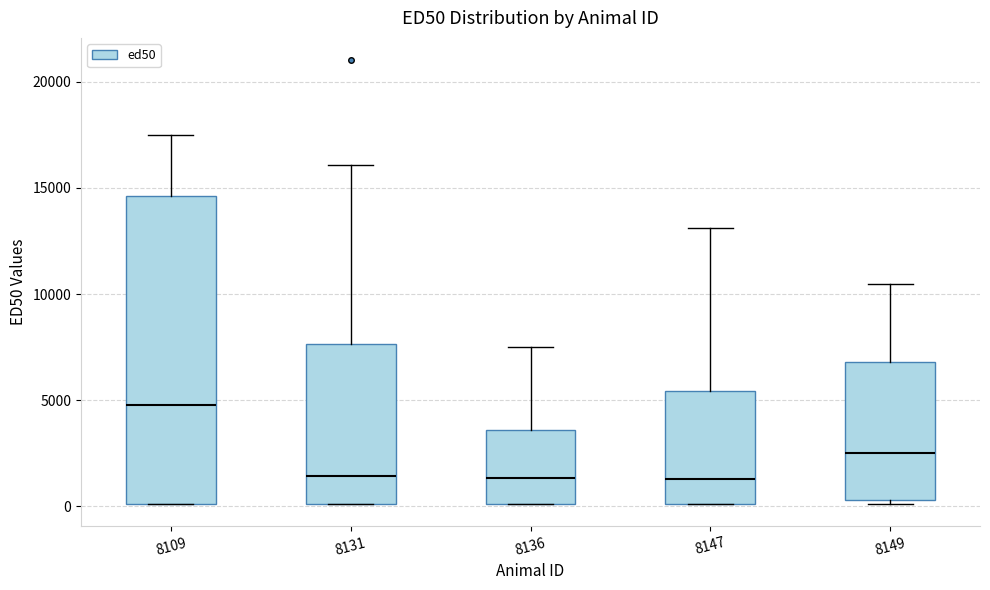

Which box has the highest median line?

8109